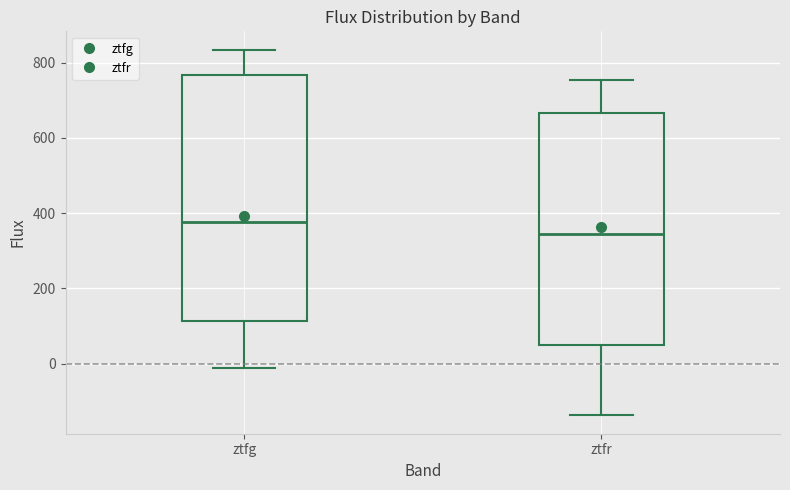

Where is the lower edge of the box for ztfr on the y-axis? The values are not printed on the chart, so give them approximately, as read against the axis.

40